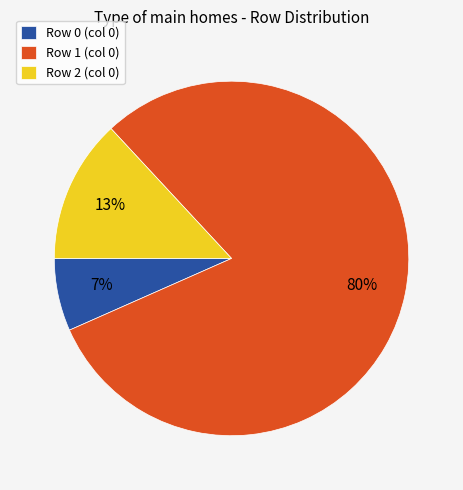

To the nearest percent, what is the average slice percentage?

33%